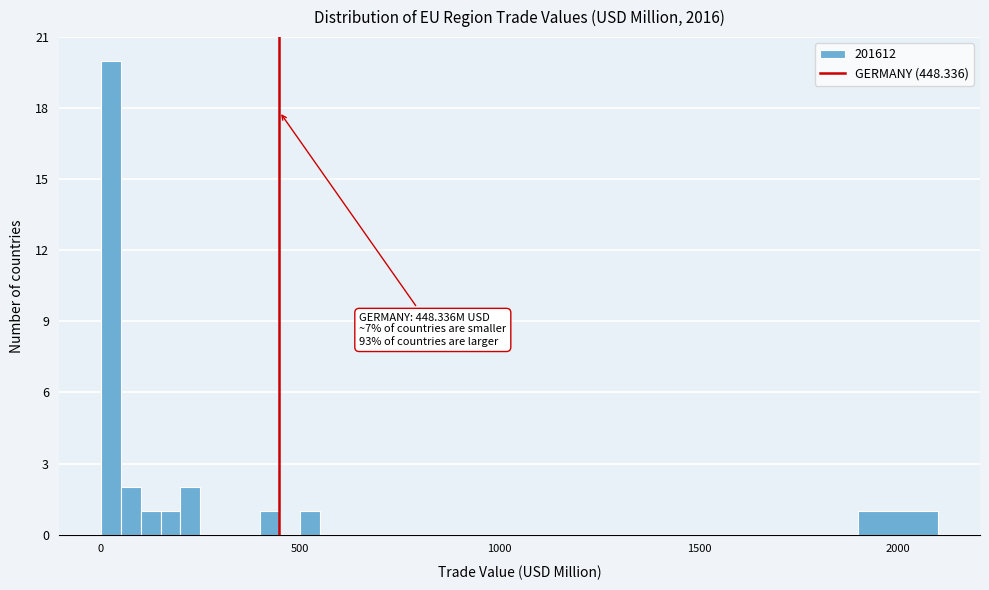

Read against the x-axis, roughly where is the centre of the tallest bar?

50